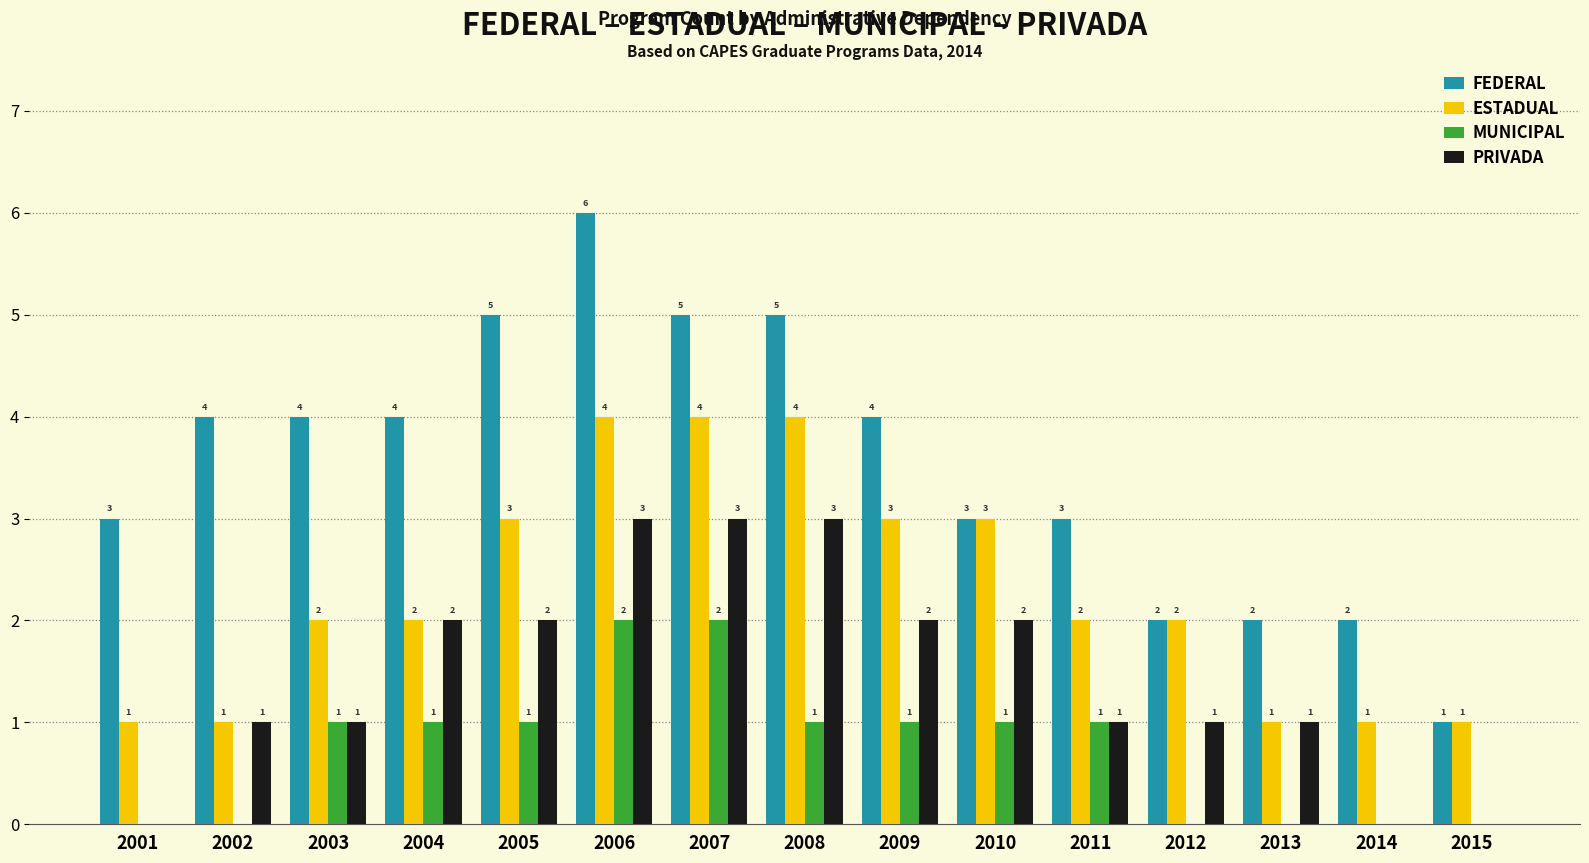

Between 2008 and 2015, which series saw the biggest shift?

FEDERAL